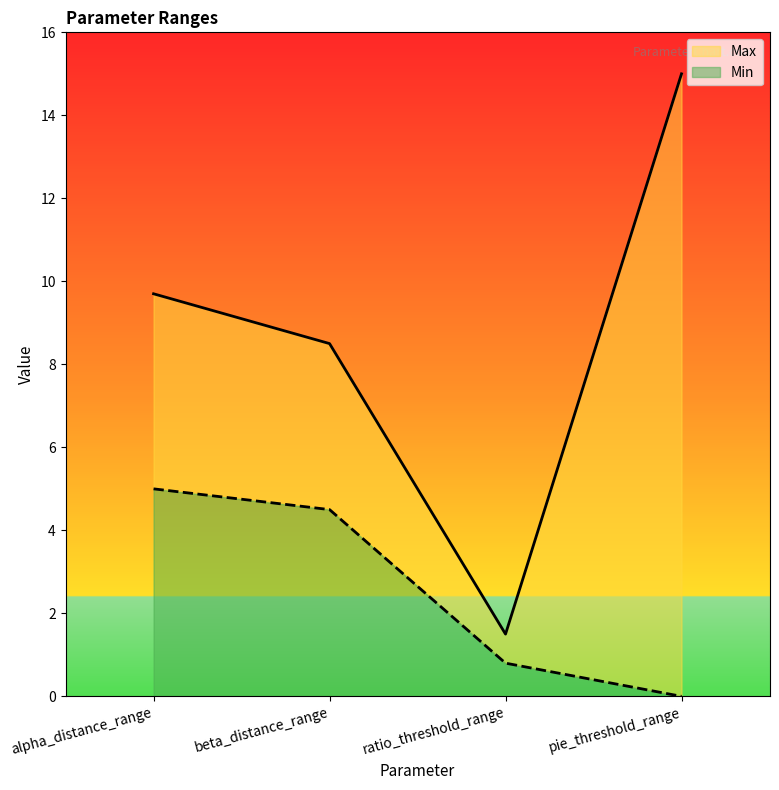

Rank the categories by Max value from lowest to highest.

ratio_threshold_range, beta_distance_range, alpha_distance_range, pie_threshold_range